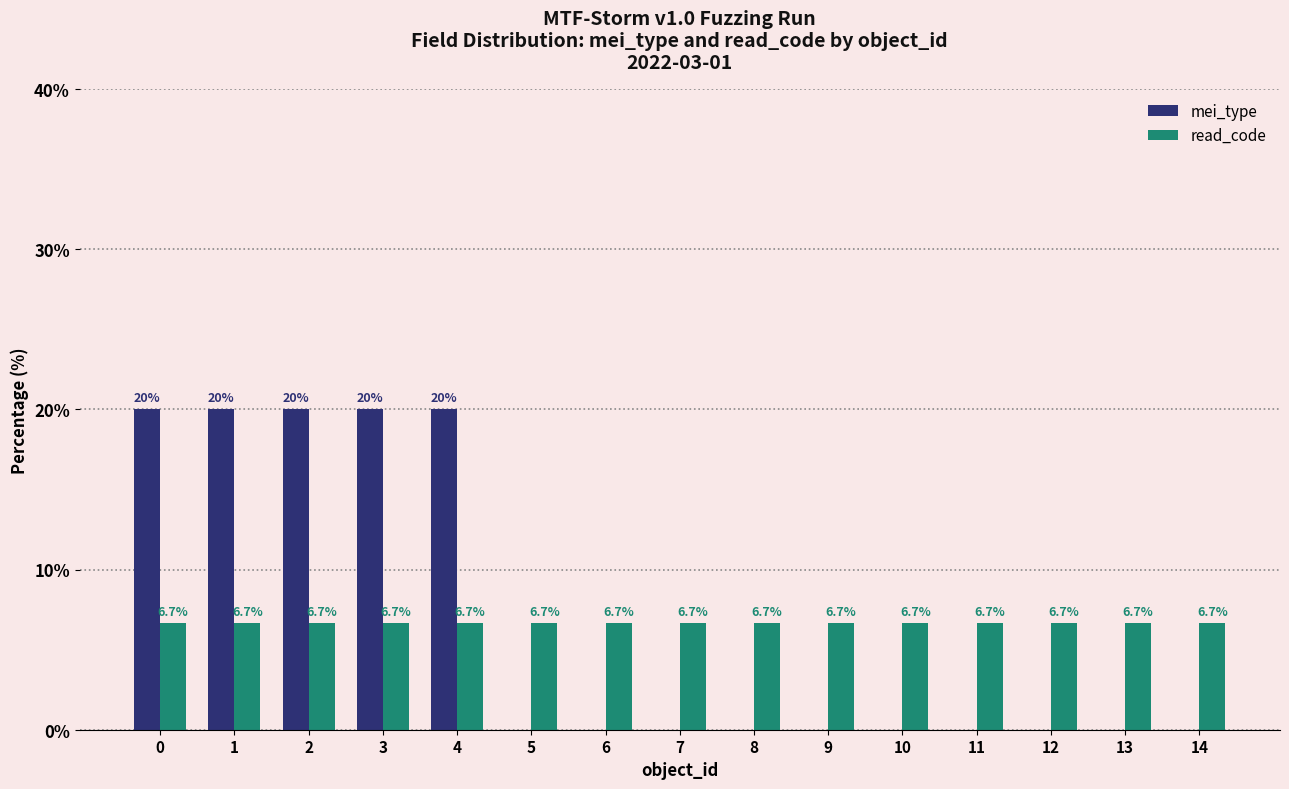

What is the sum of all mei_type values?

100.0